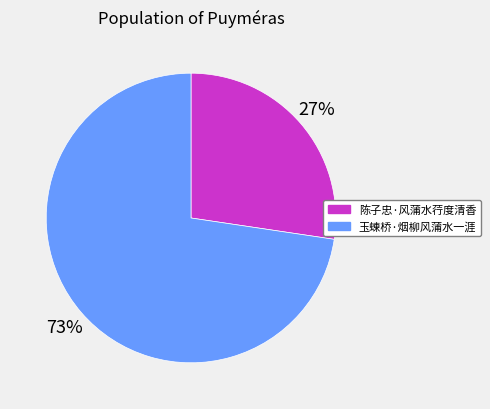

What is the ratio of the value at 玉蝀桥·烟柳风蒲水一涯 to the value at 陈子忠·风蒲水荇度清香?

2.7